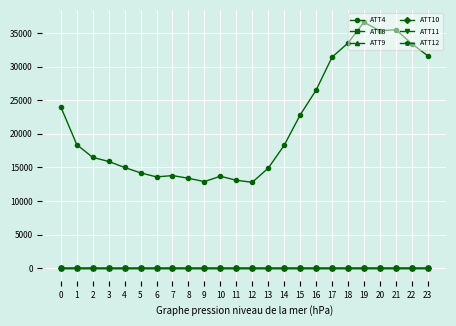

How many lines are shown in the chart?

6